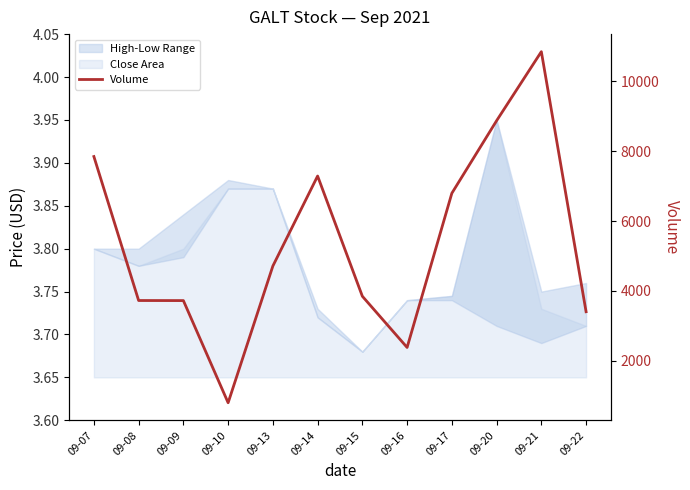

List the labels in order of value, smallest first.

09-10, 09-16, 09-22, 09-09, 09-08, 09-15, 09-13, 09-17, 09-14, 09-07, 09-20, 09-21